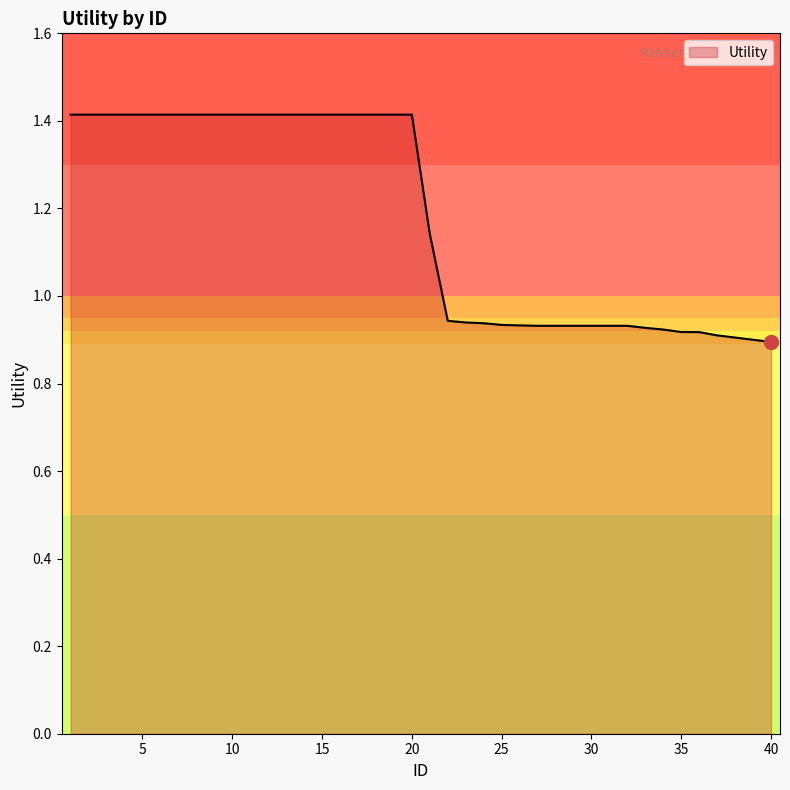

What is the difference between the maximum and minimum values?

0.5